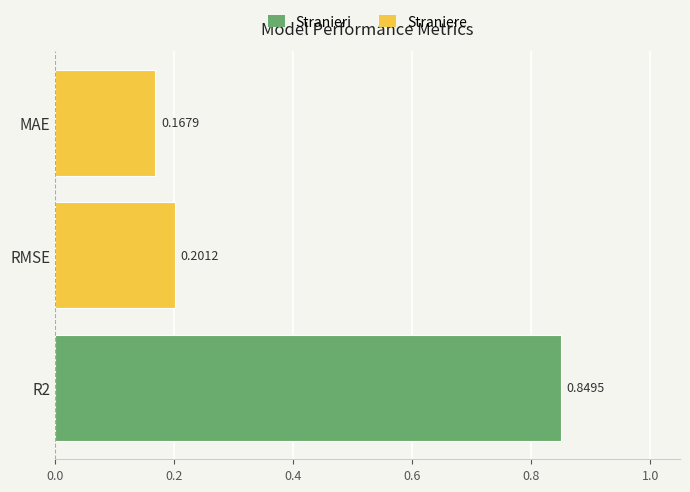

List the labels in order of value, largest first.

R2, RMSE, MAE